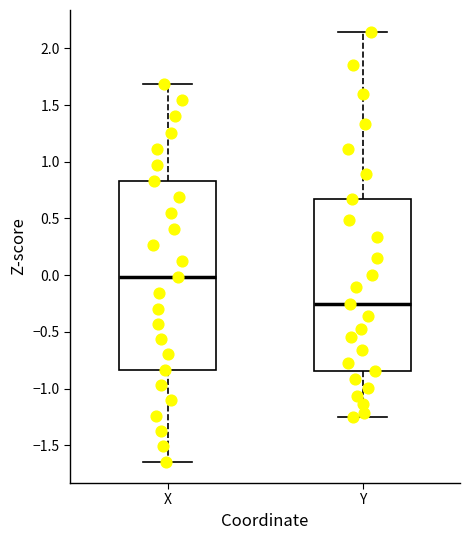

Reading left to right, read every box against the y-axis: the position of its median line, the range the box covers, and the ends of its whiskers. The values are not printed on the chart, so give them approximately, as read against the axis.

X: median 0.00, box -0.85 to 0.85, whiskers -1.65 to 1.70
Y: median -0.25, box -0.85 to 0.65, whiskers -1.25 to 2.15